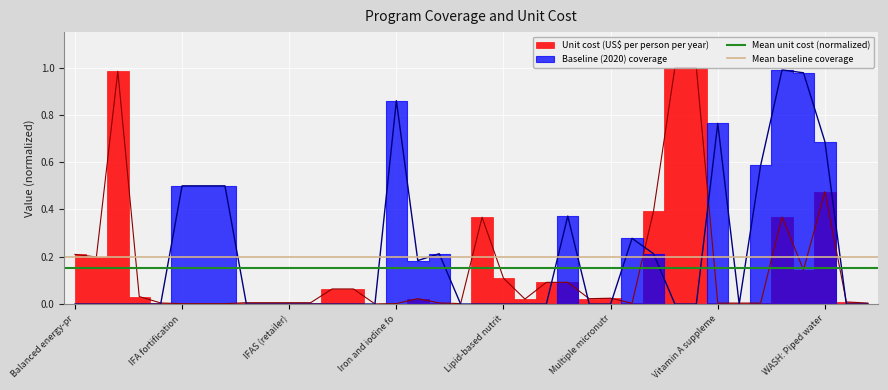

What is the maximum value for Mean baseline coverage?

0.2